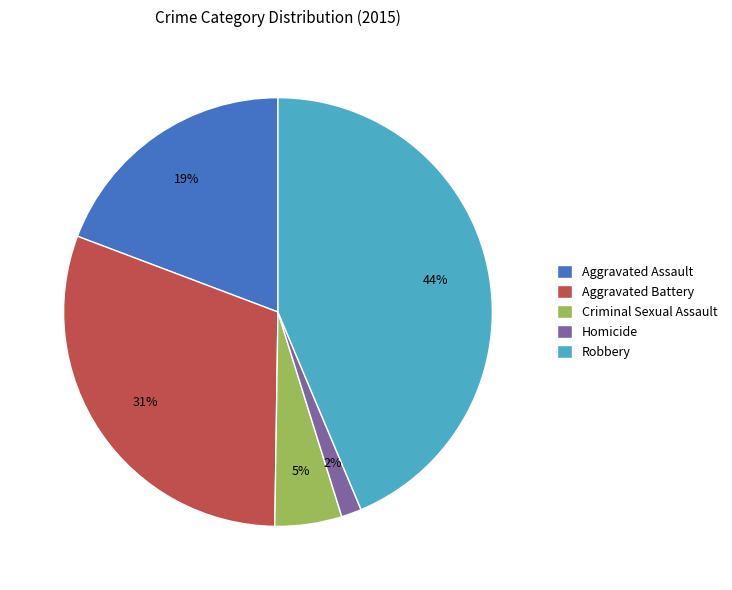

To the nearest percent, what is the difference between the largest and smallest slice percentages?

42%